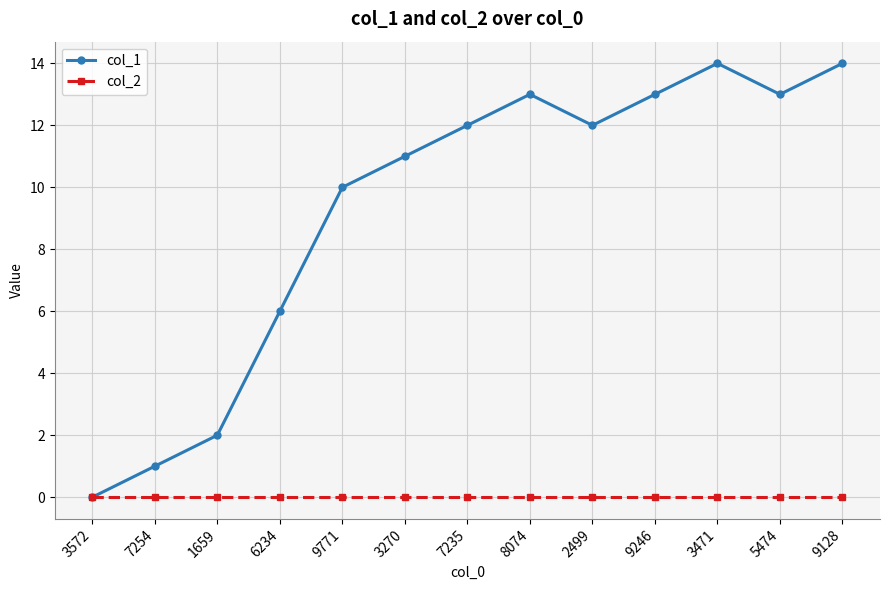

What is the difference between the highest and lowest values at 5474?

13